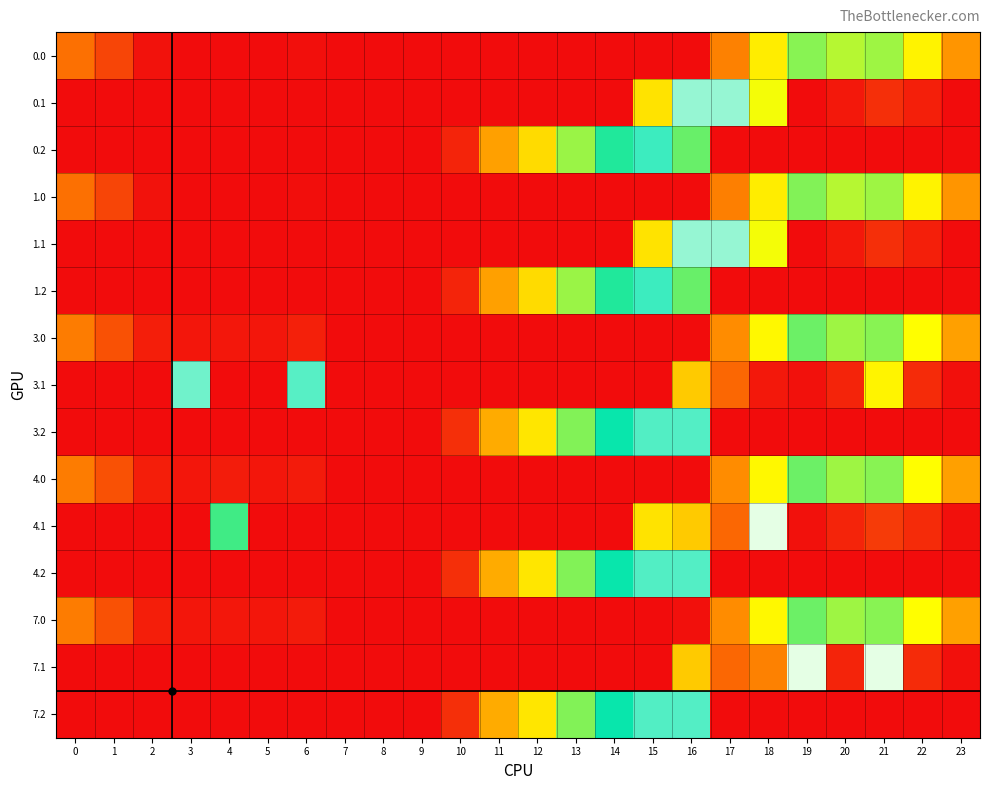

Which has a higher value, 18 or 14?

18